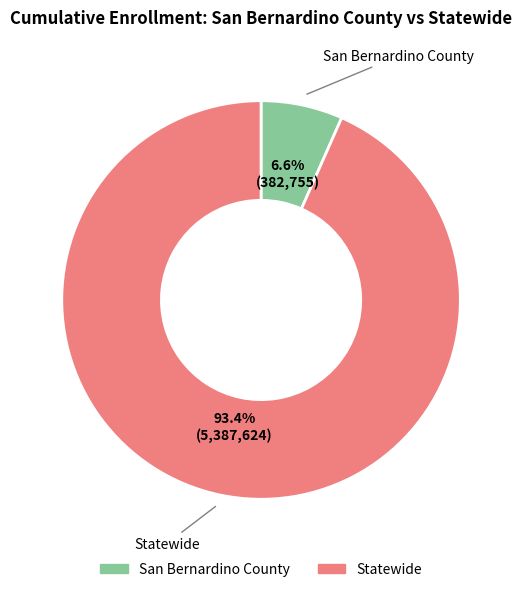

Which has a higher value, Statewide or San Bernardino County?

Statewide